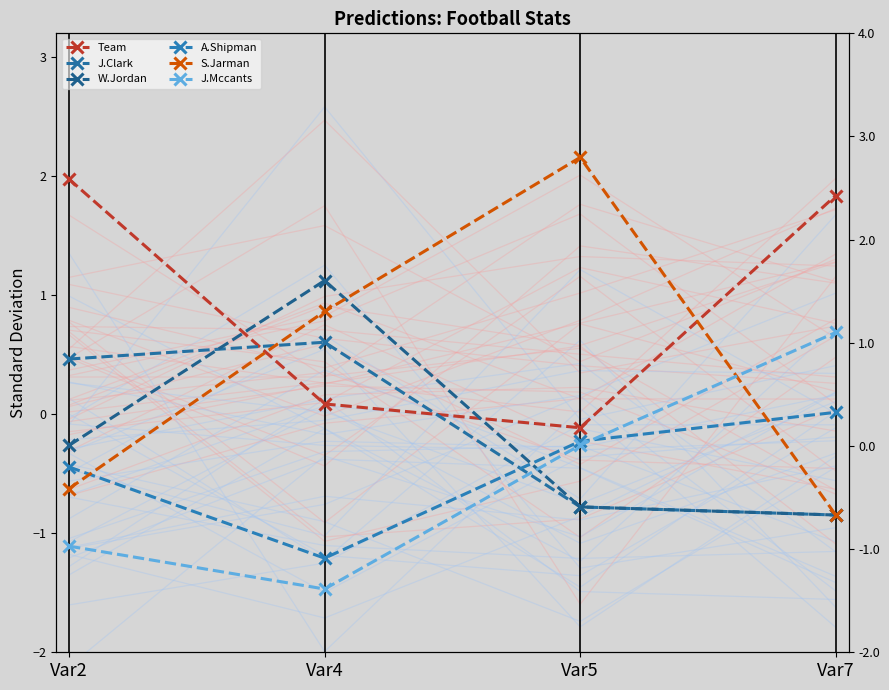

How many data points does each series have?

4